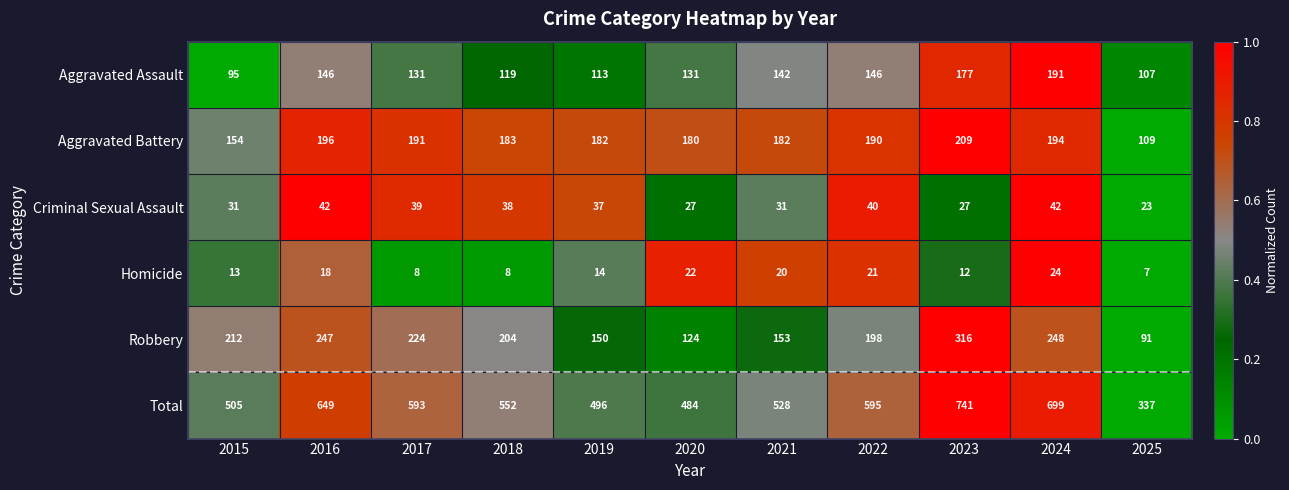

The value of Criminal Sexual Assault at 2019 is 37. True or false?

True